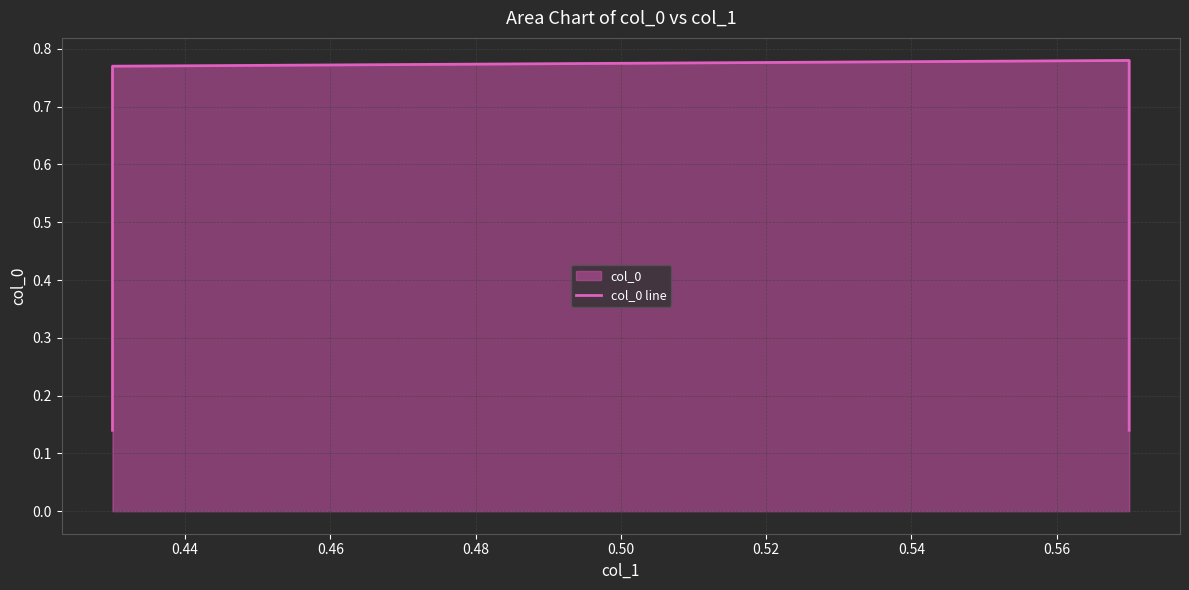

What is the maximum value shown in the chart?

0.8